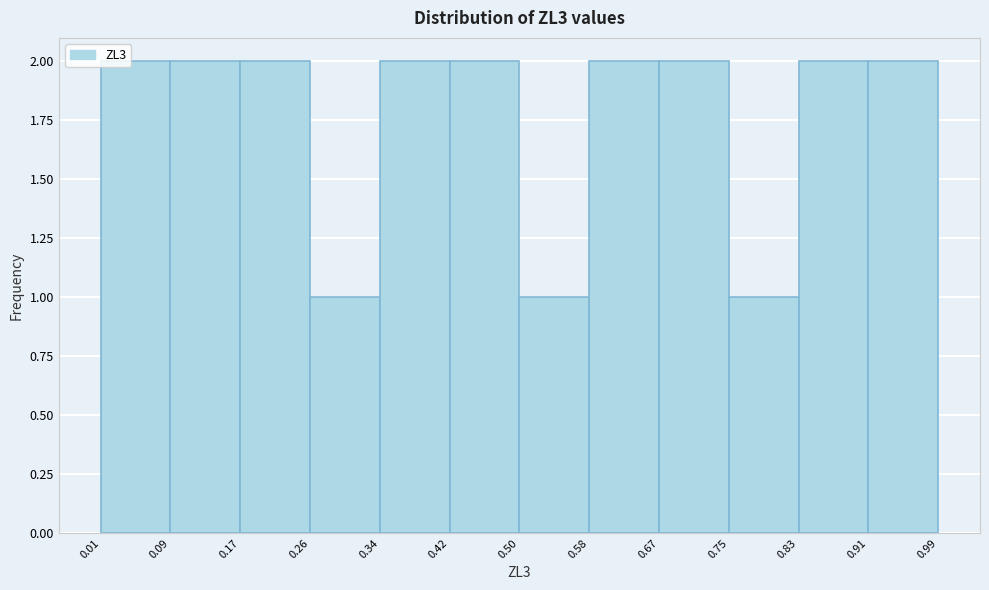

Reading left to right, transcribe this chart: for each bar, give the range it covers on the x-axis and its height. The values are not printed on the chart, so give them approximately, as read against the axis.

0.01 to 0.09: 2
0.09 to 0.17: 2
0.17 to 0.26: 2
0.26 to 0.34: 1
0.34 to 0.42: 2
0.42 to 0.50: 2
0.50 to 0.58: 1
0.58 to 0.67: 2
0.67 to 0.75: 2
0.75 to 0.83: 1
0.83 to 0.91: 2
0.91 to 0.99: 2